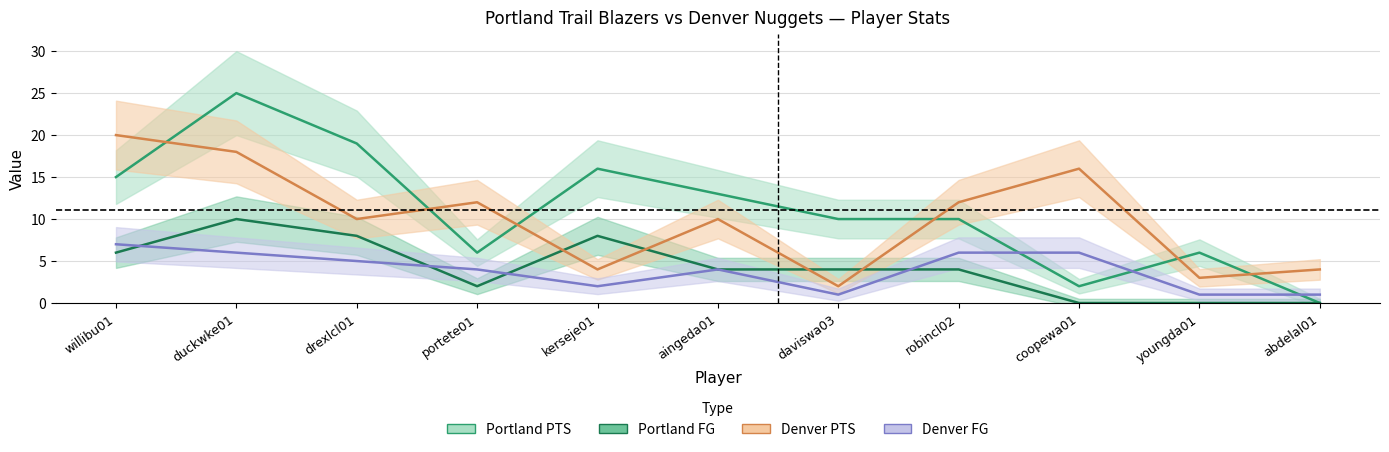

True or false: Denver FG and Denver PTS intersect in this chart.

False